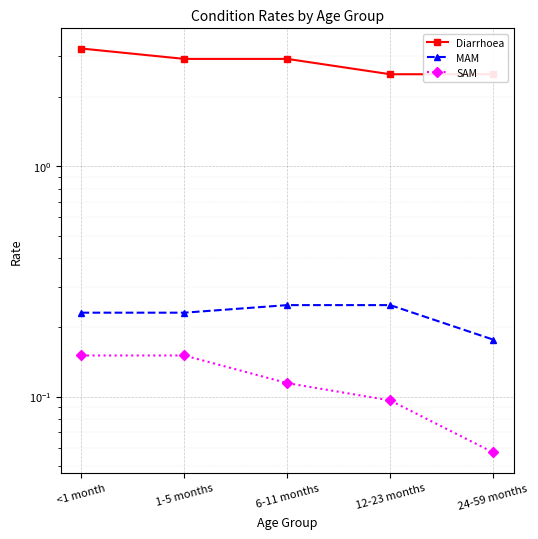

What are all the series names shown in the legend?

Diarrhoea, MAM, SAM